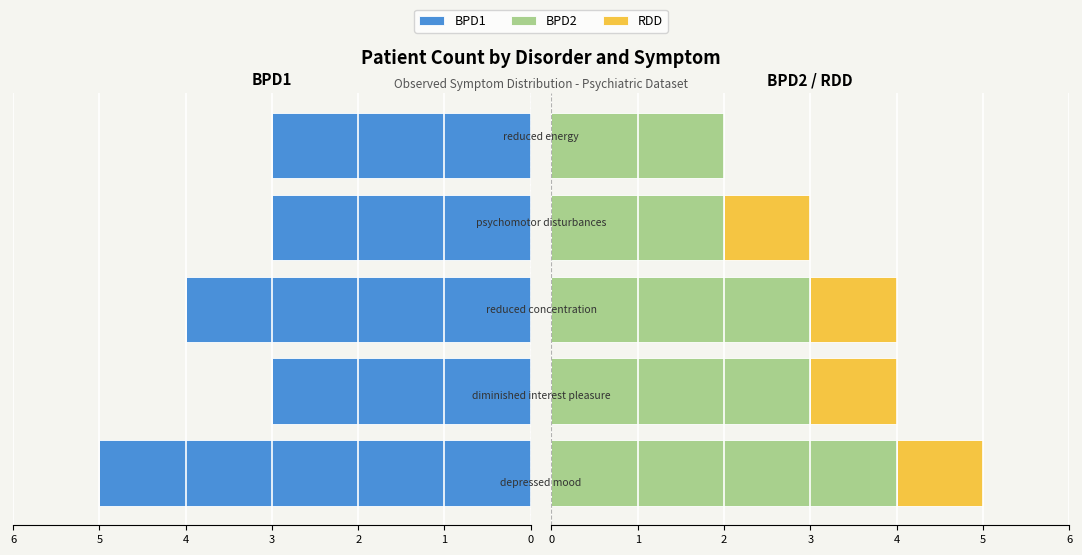

Count the number of data series in this chart.

3